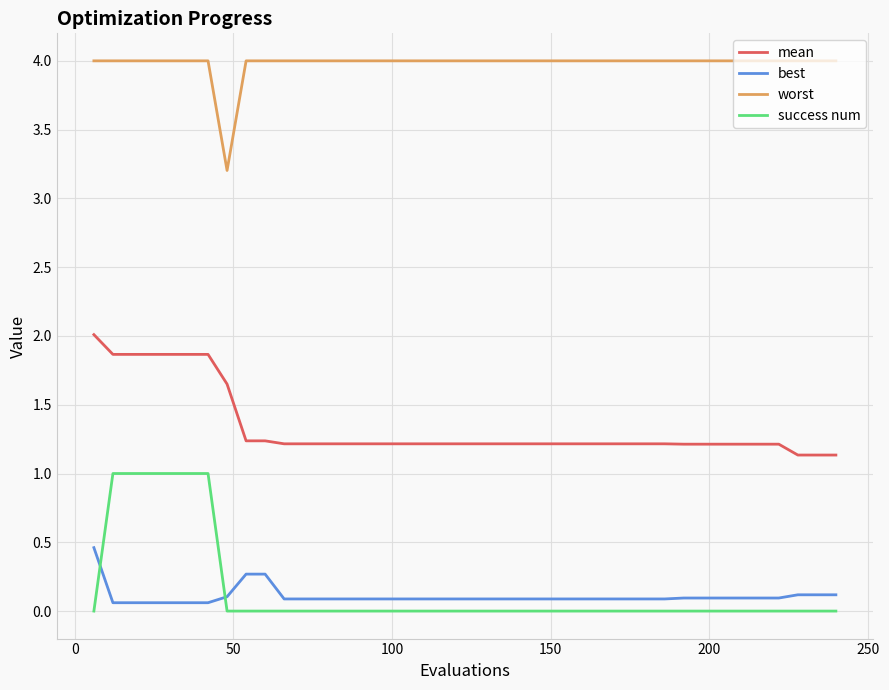

Count the number of categories in the chart.

40